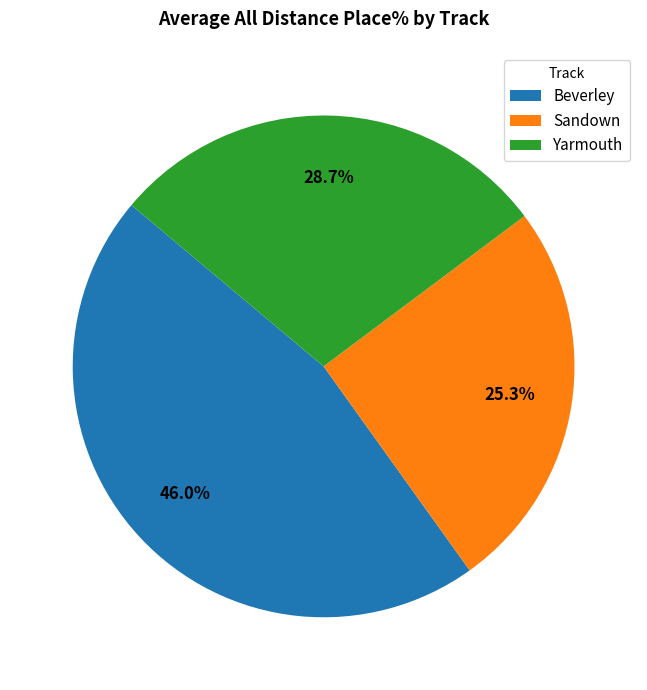

What is the smallest slice in the pie chart?

Sandown